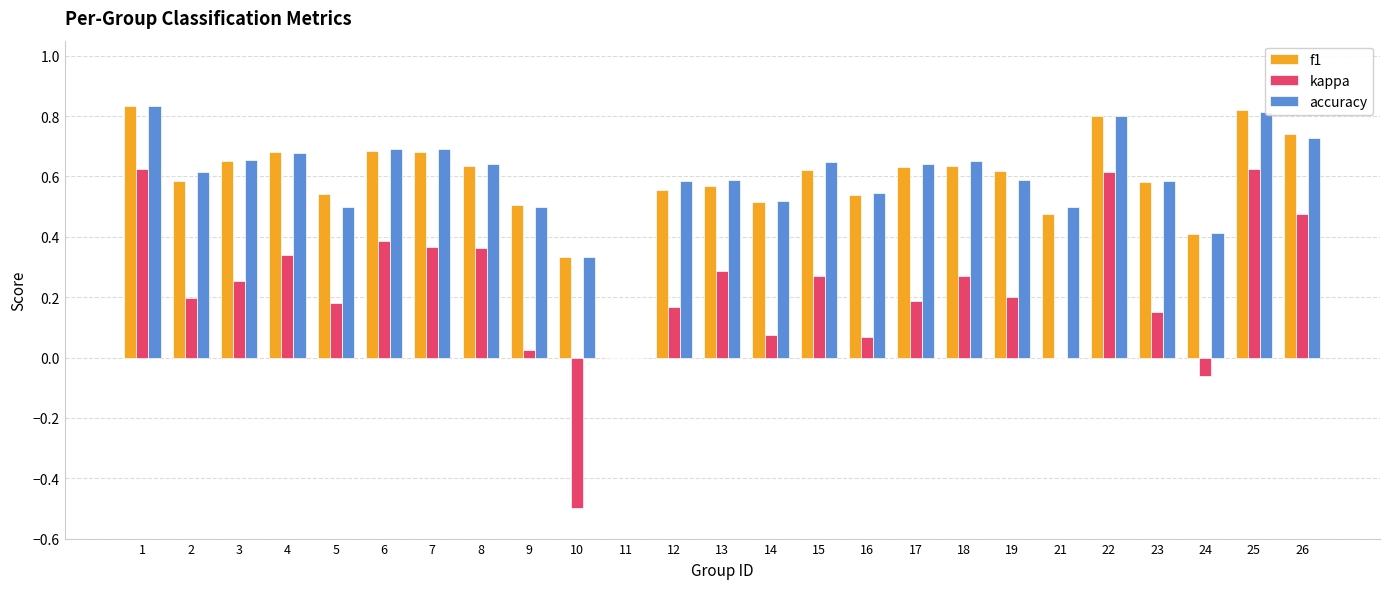

Between 11 and 26, which series saw the biggest shift?

f1